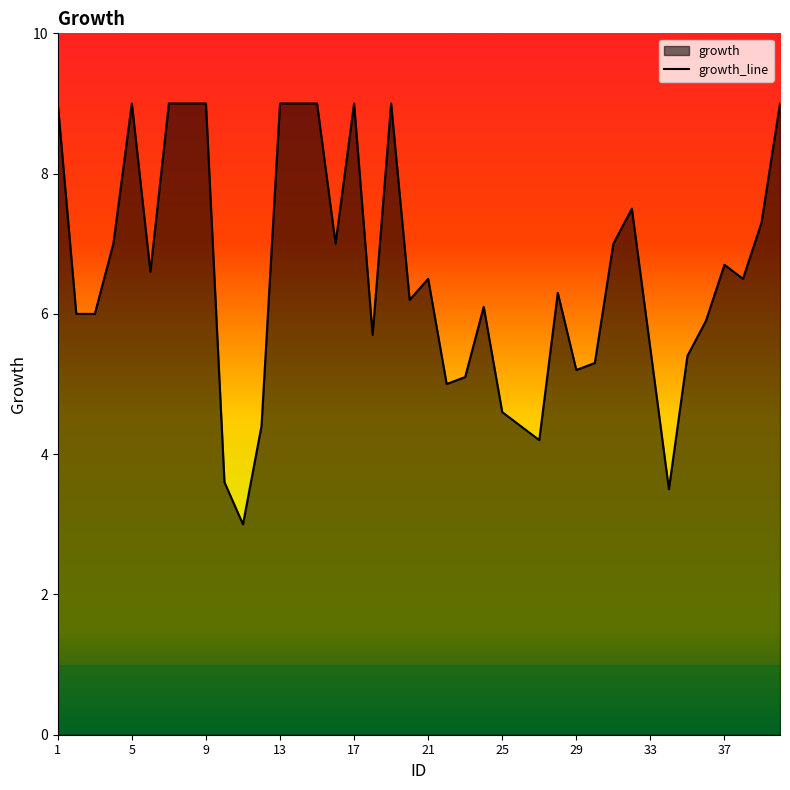

What is the difference between the maximum and minimum values?

6.0